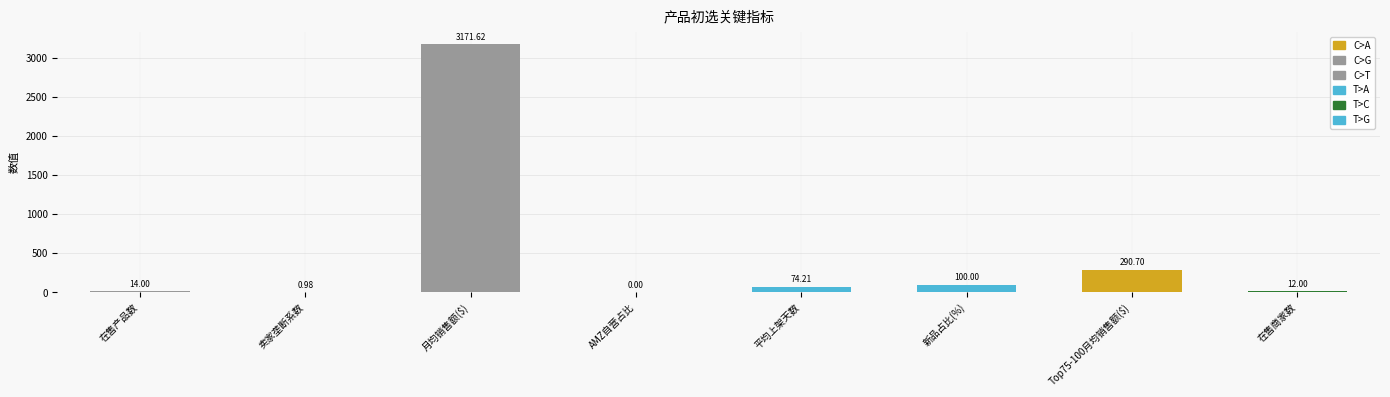

How many distinct data groups are displayed?

1